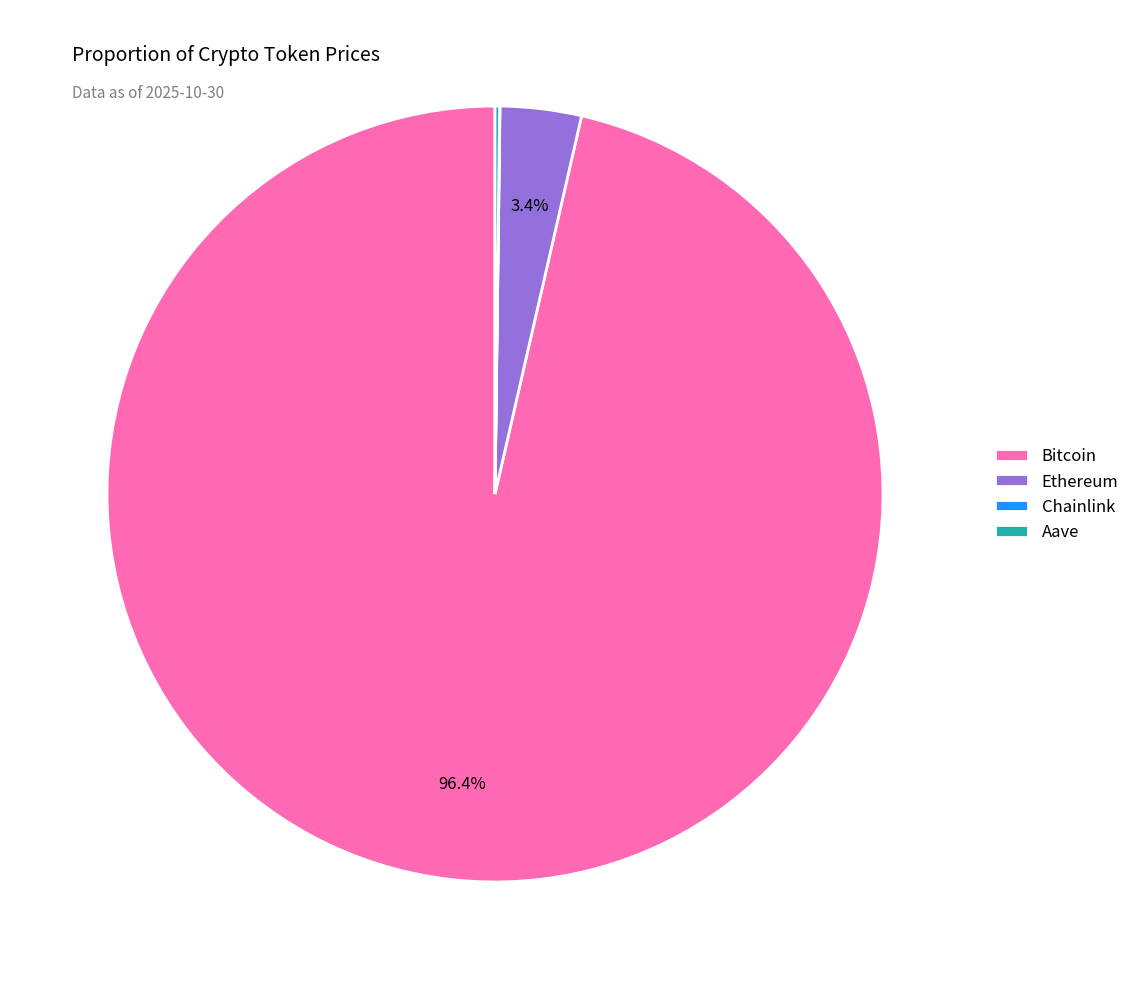

To the nearest percent, what is the average slice percentage?

25%